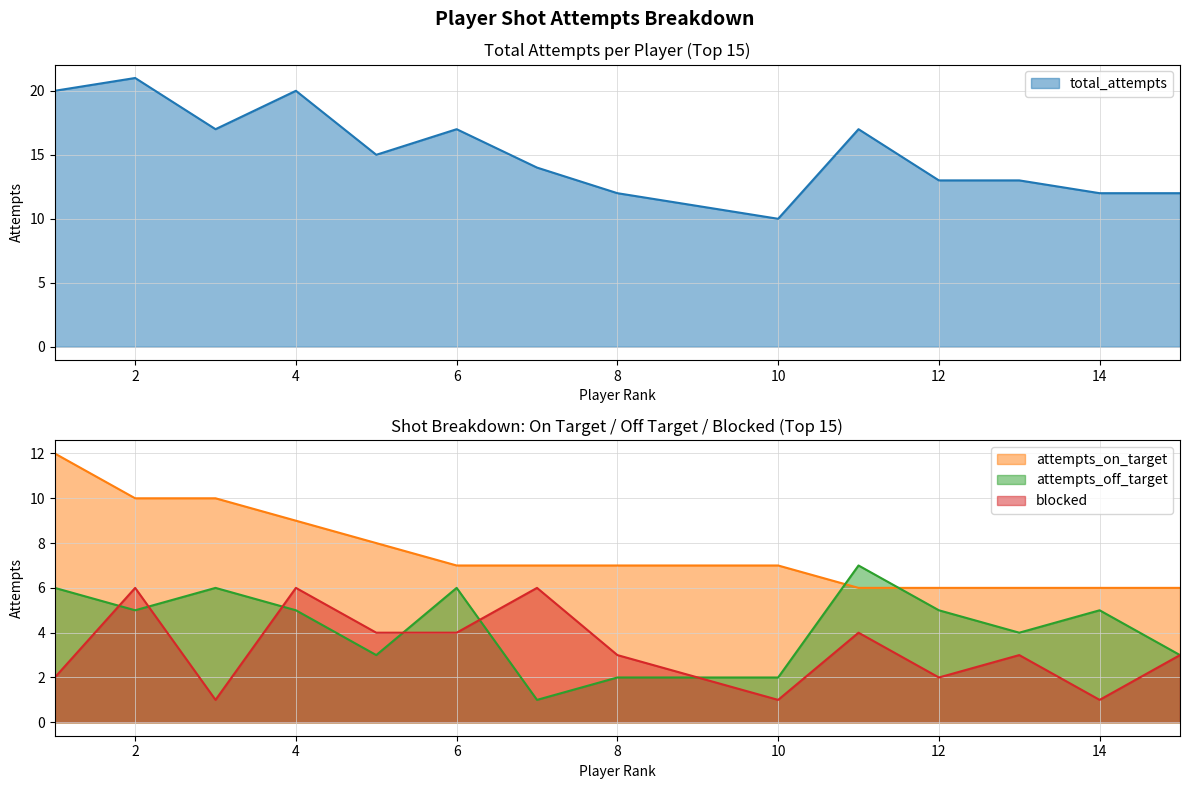

At which label does attempts_off_target reach its minimum?

7